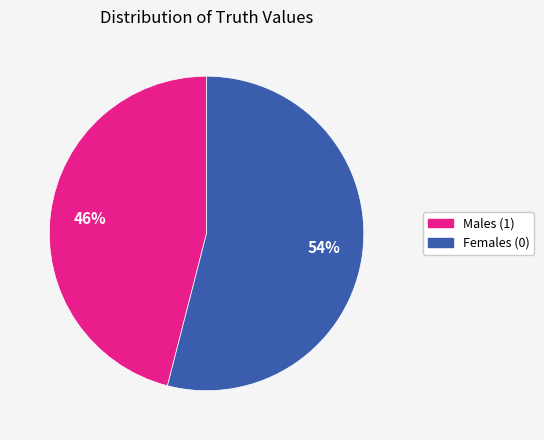

Approximately how many times larger is the value at Males (1) compared to Females (0)?

0.9